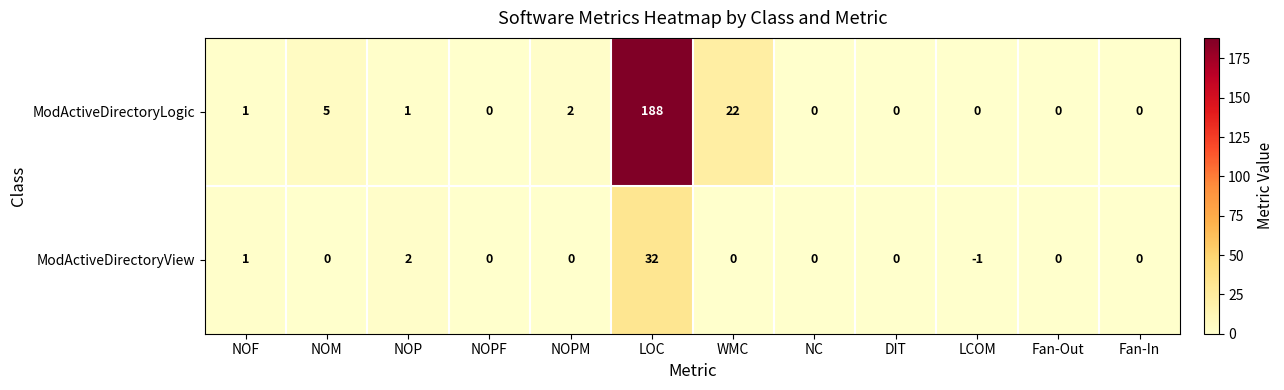

Rank the series at LCOM from highest to lowest value.

ModActiveDirectoryLogic, ModActiveDirectoryView